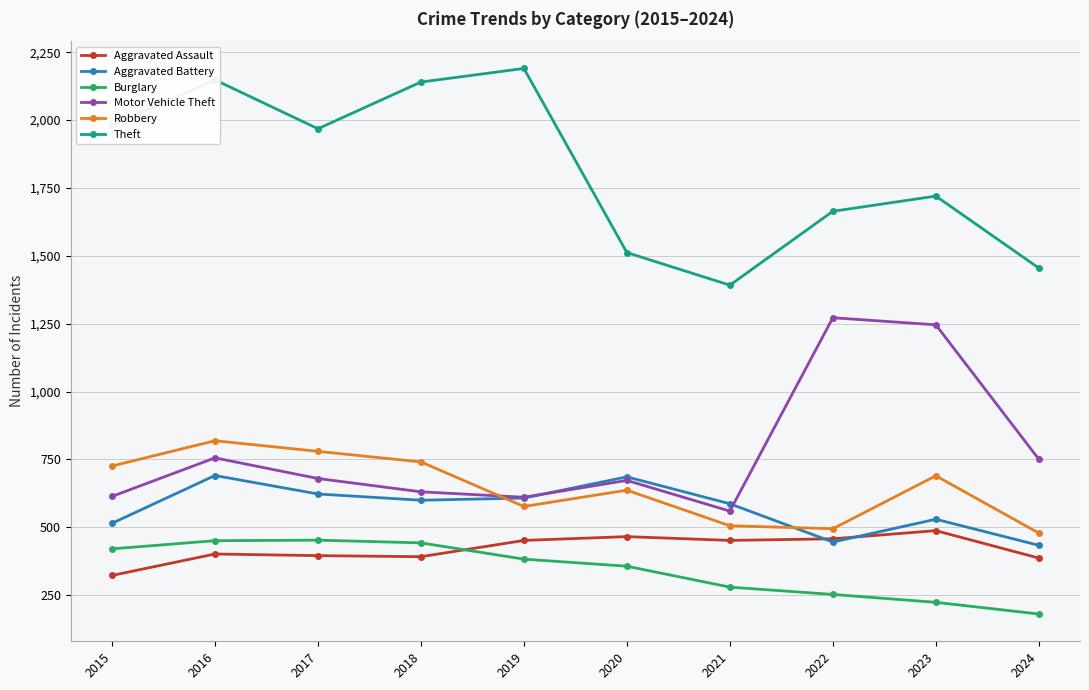

Which category has the highest value in the Theft series?

2019